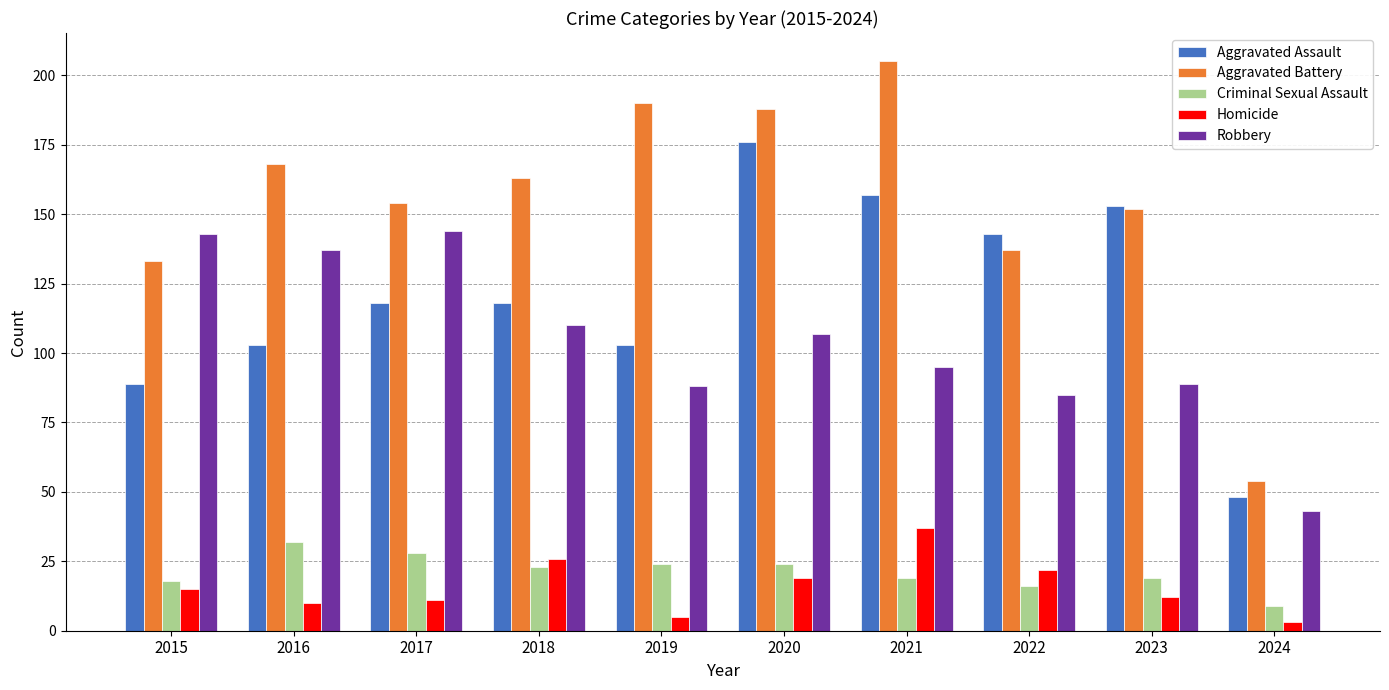

List the series in order of their peak value, highest first.

Aggravated Battery, Aggravated Assault, Robbery, Homicide, Criminal Sexual Assault